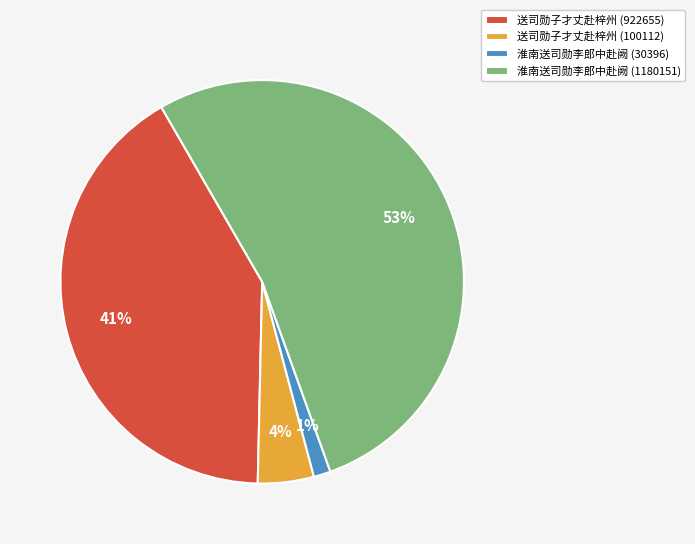

Do 送司勋子才丈赴梓州 (922655) and 淮南送司勋李郎中赴阙 (1180151) together represent more than half of the pie?

Yes